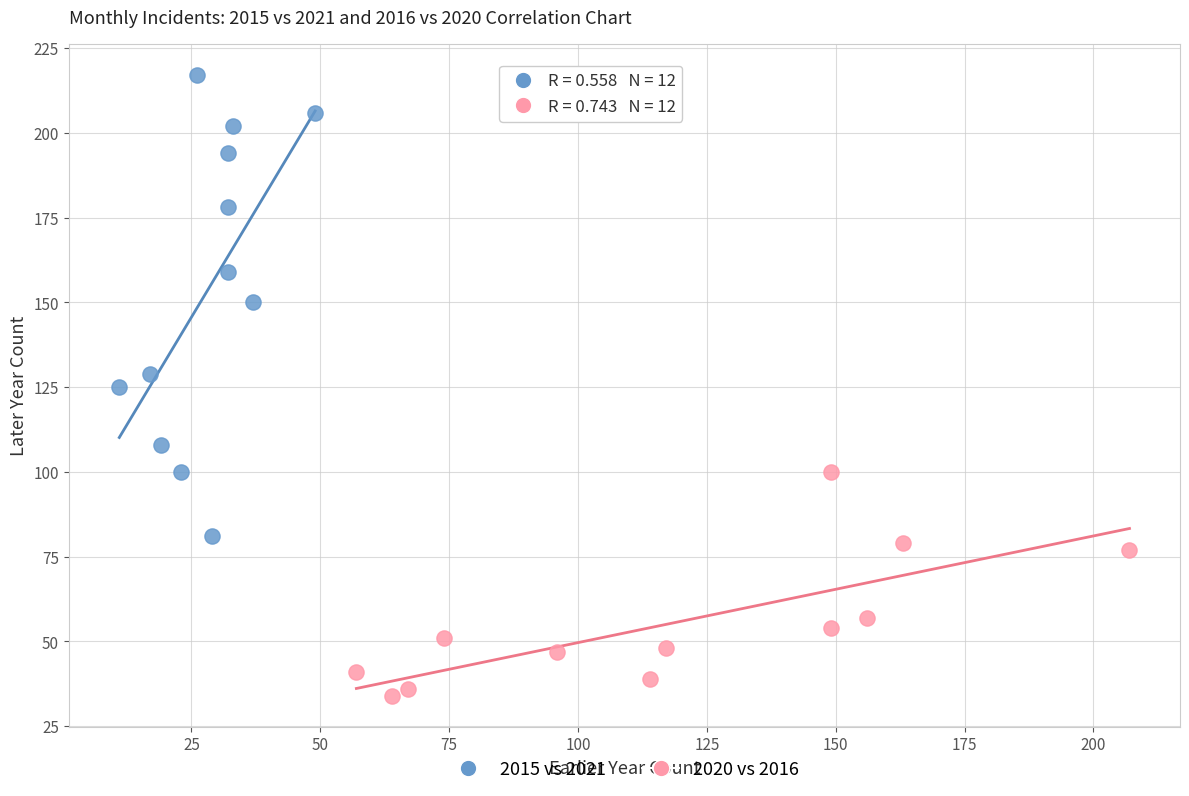

Which series has the widest spread of Y values?

2015 vs 2021